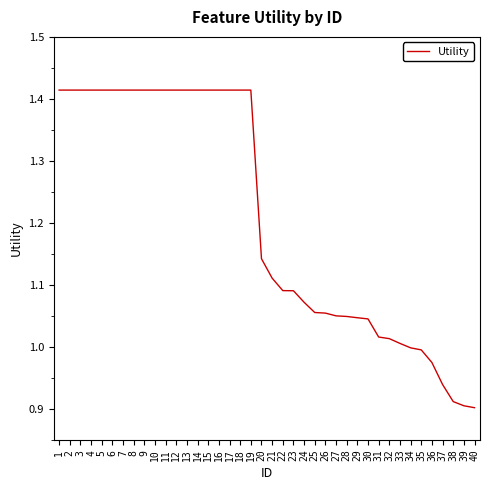

The chart shows a value of 2.0 at 21. True or false?

False